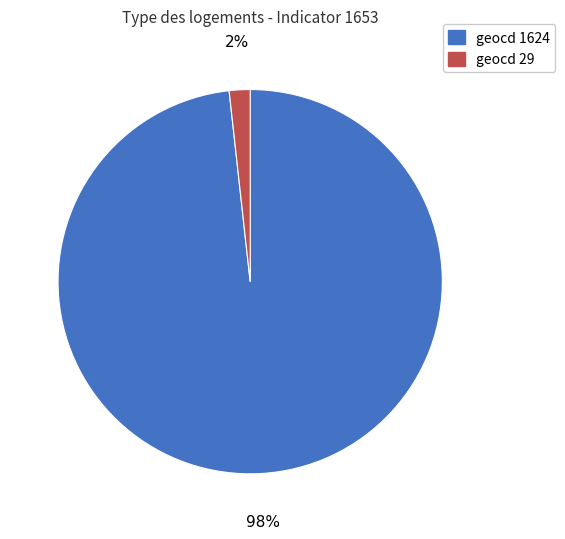

Is there a majority slice in this chart?

Yes